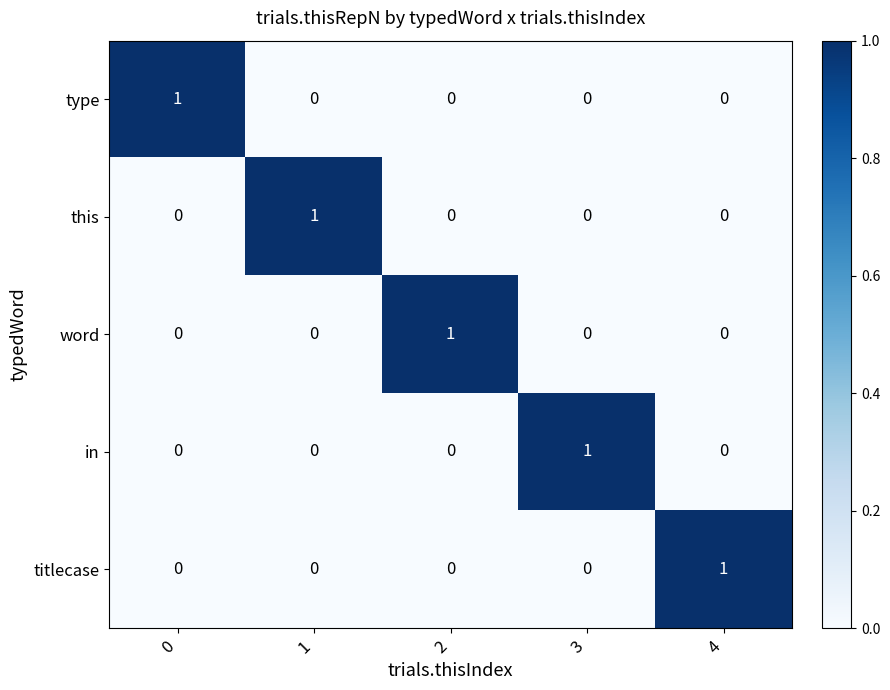

True or false: word has a value of 0 at 4.

True